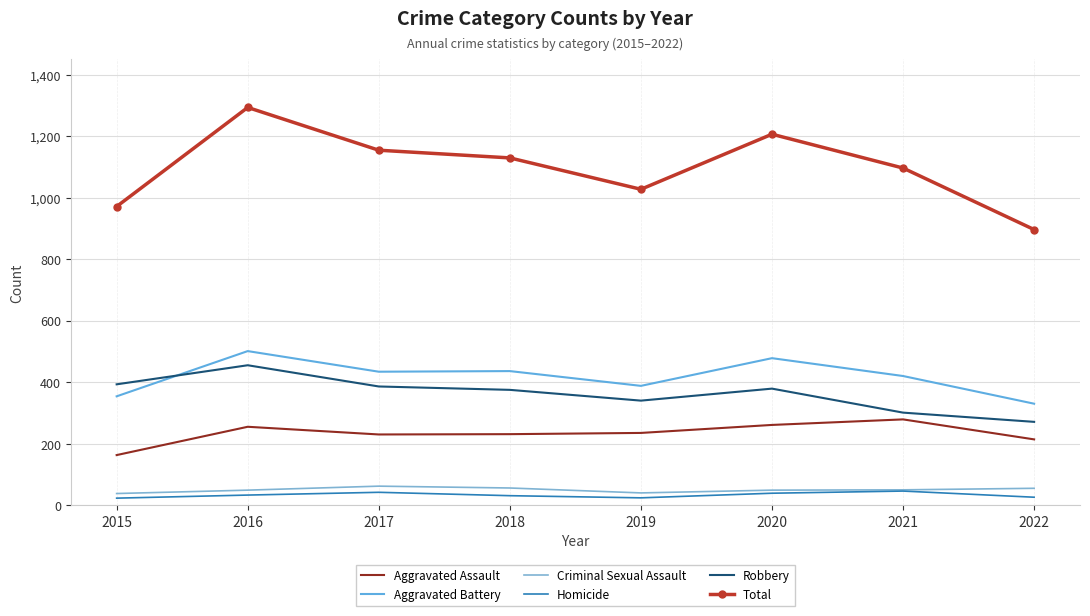

How many data points in Homicide are above 33?

3